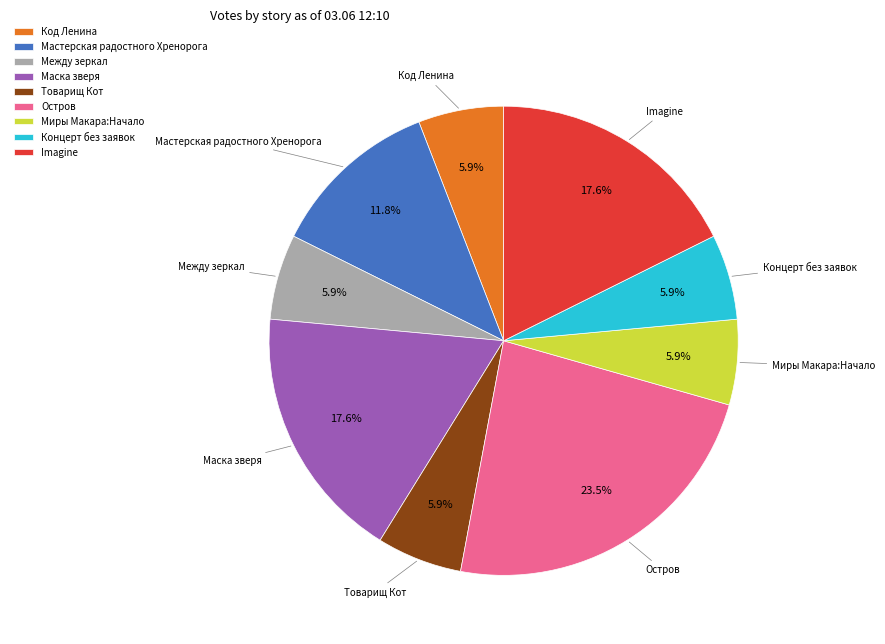

To the nearest percent, what is the combined percentage of Товарищ Кот and Мастерская радостного Хренорога?

18%